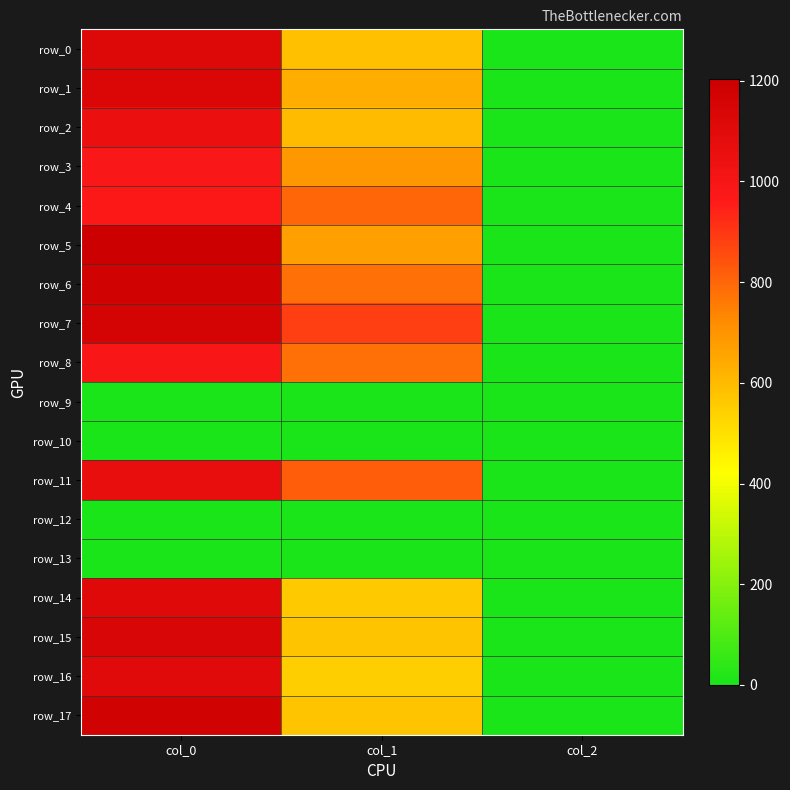

Rank the series at col_0 from lowest to highest value.

row_9, row_10, row_12, row_13, row_4, row_3, row_8, row_2, row_11, row_16, row_14, row_0, row_1, row_15, row_7, row_6, row_17, row_5